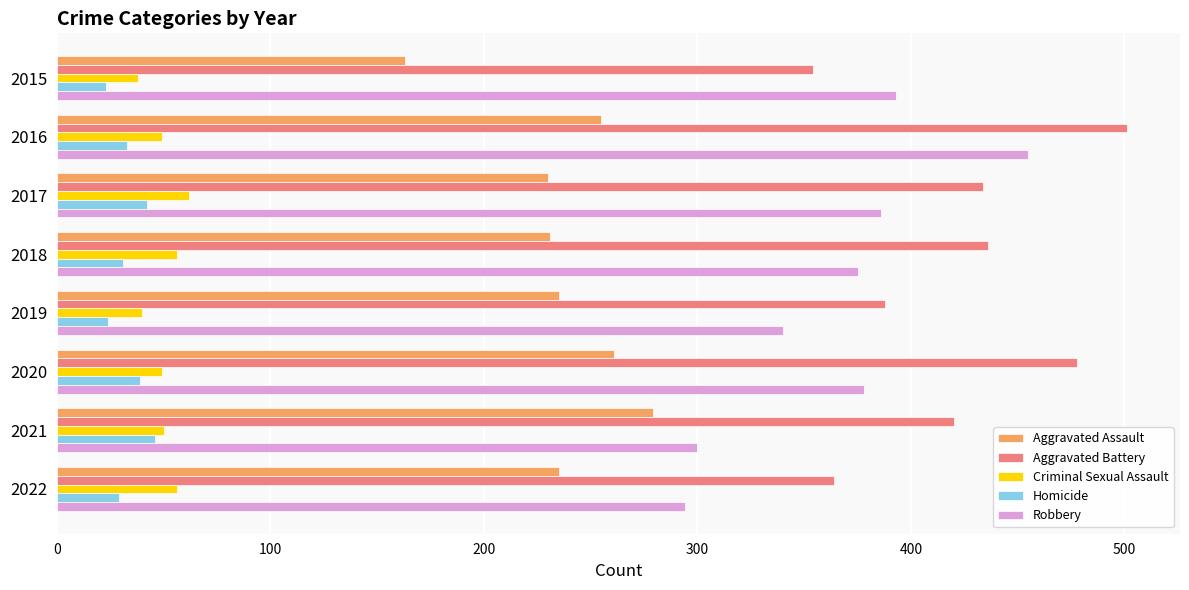

True or false: Homicide has a value of 42 at 2017.

True